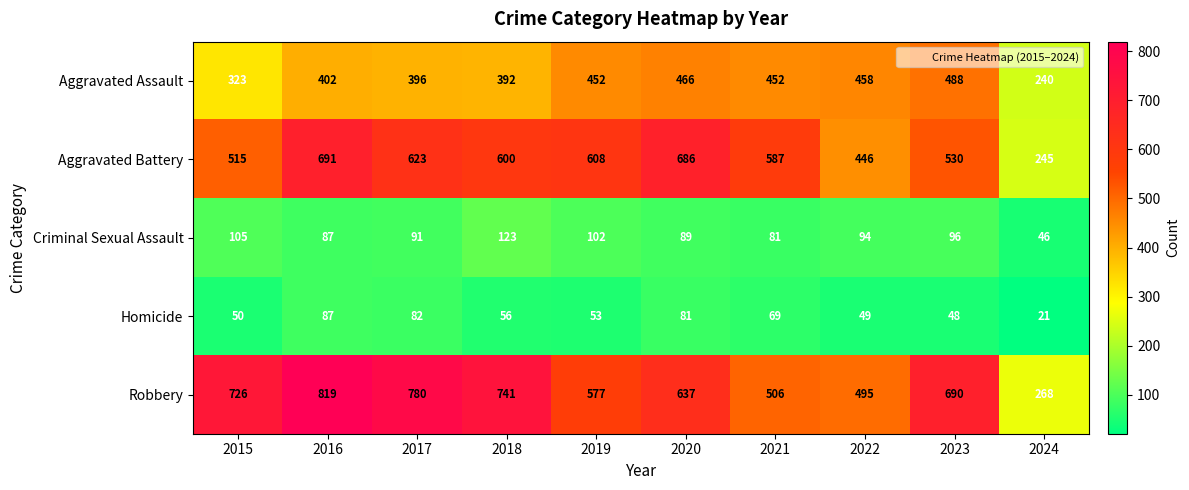

Is it true that Aggravated Assault equals 833 at 2023?

False